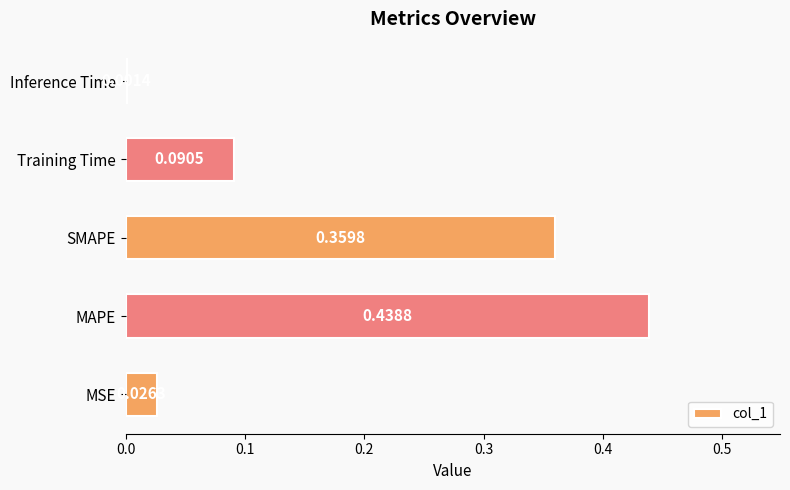

What is the average value?

0.2